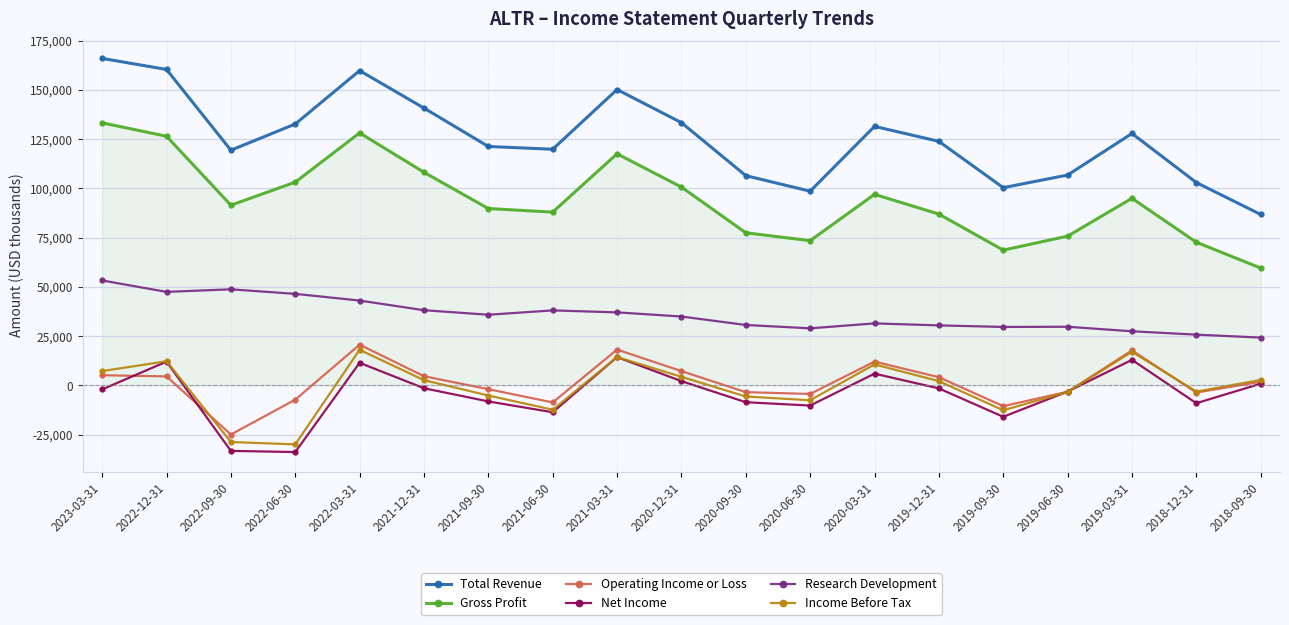

What is the total value across all series at 2020-12-31?

283000